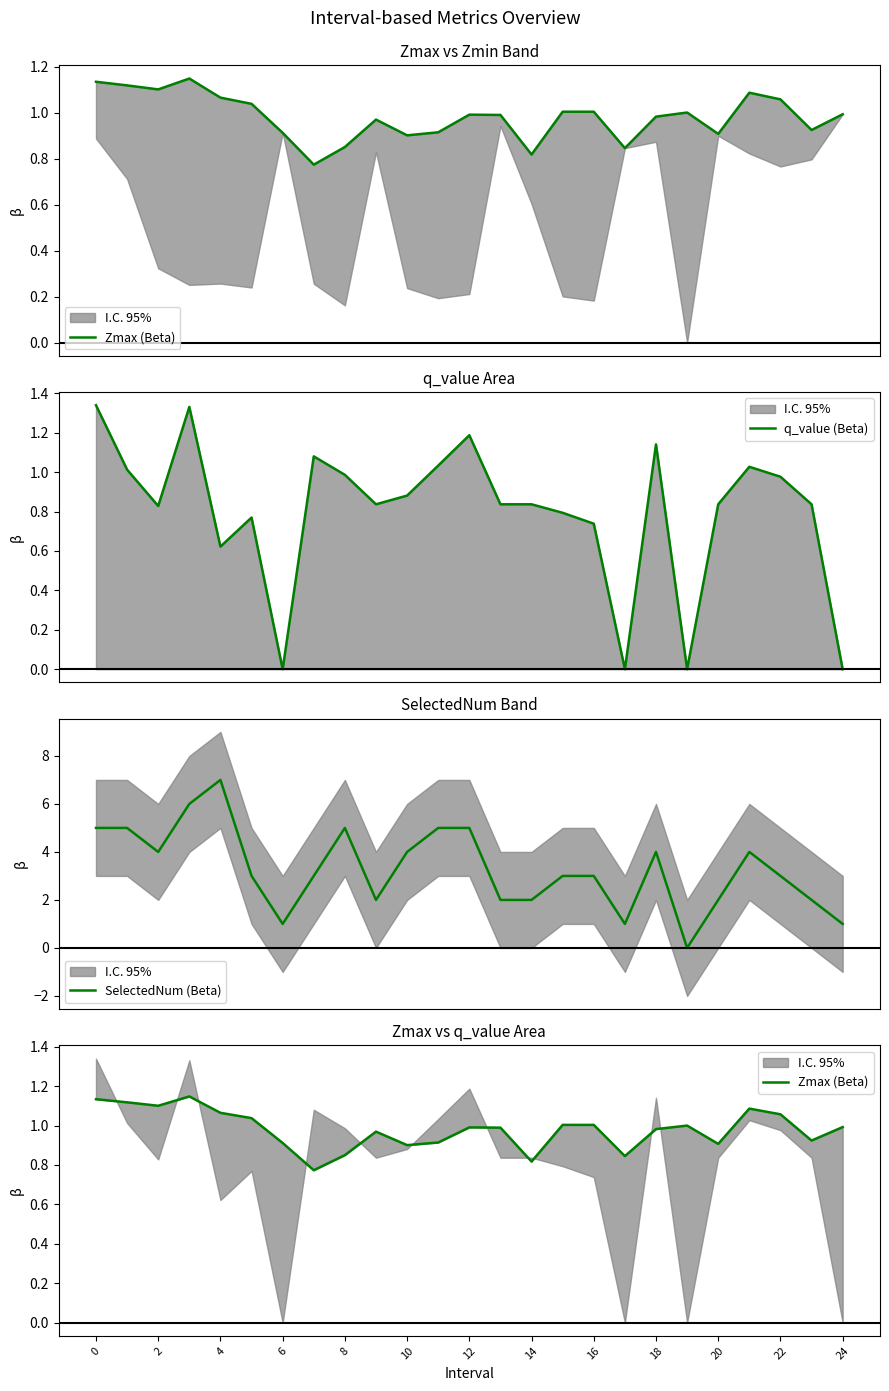

What is the maximum value for SelectedNum (Beta)?

7